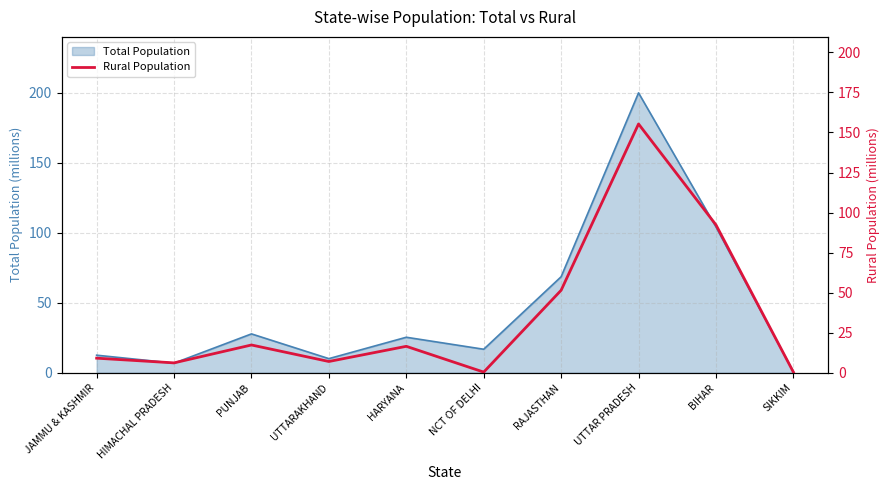

What is the maximum value for Total Population?

199.8